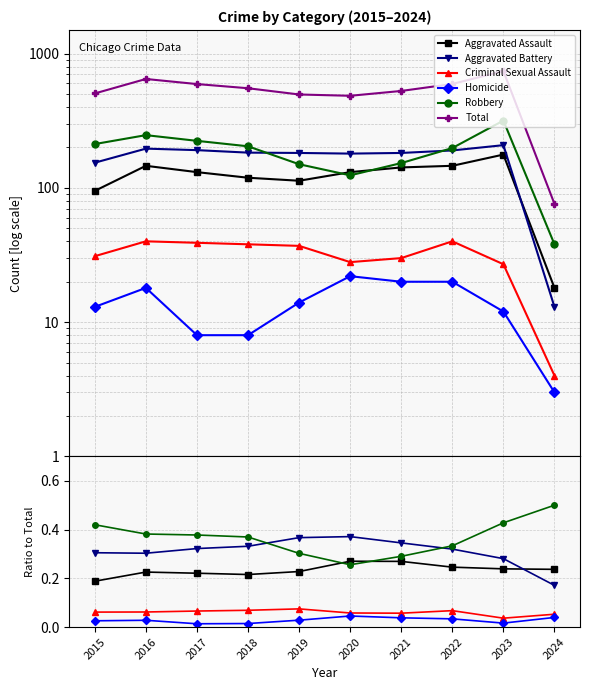

Does the chart display data point markers on the line(s)?

Yes